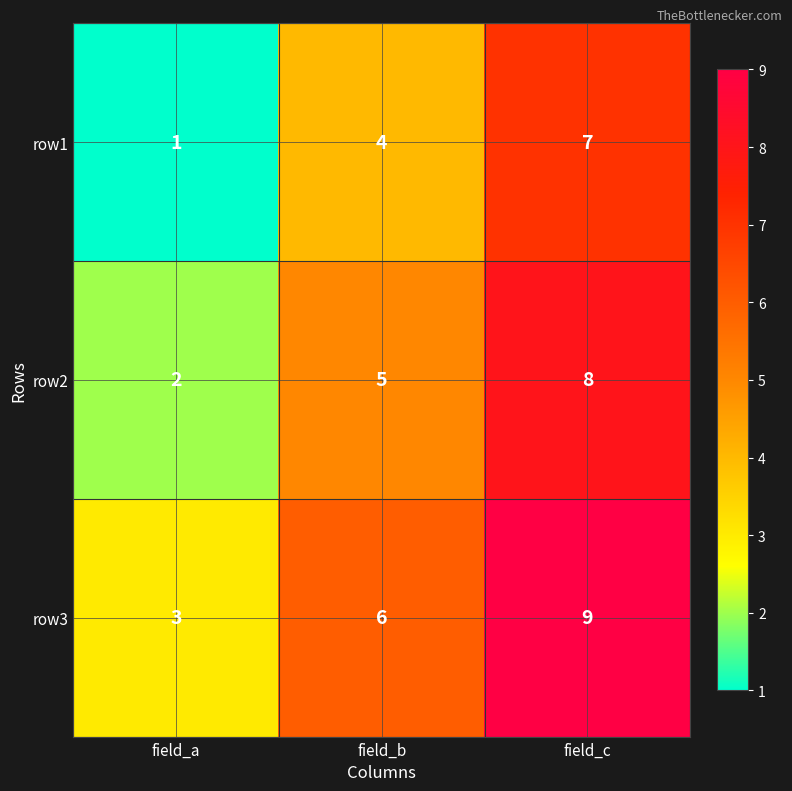

What is the total value across all series at field_b?

15